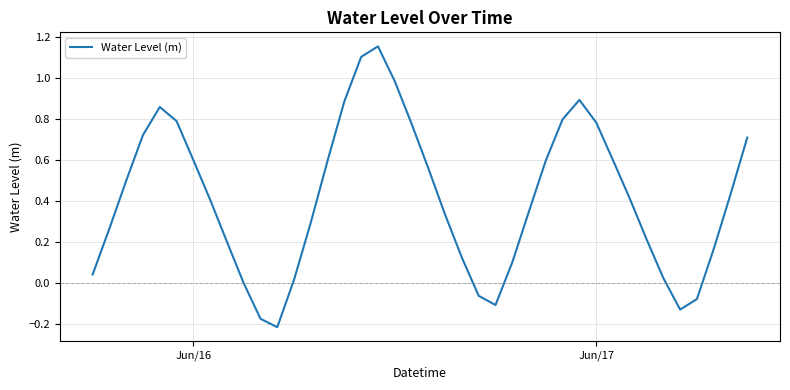

What is the difference between the maximum and minimum values?

1.4